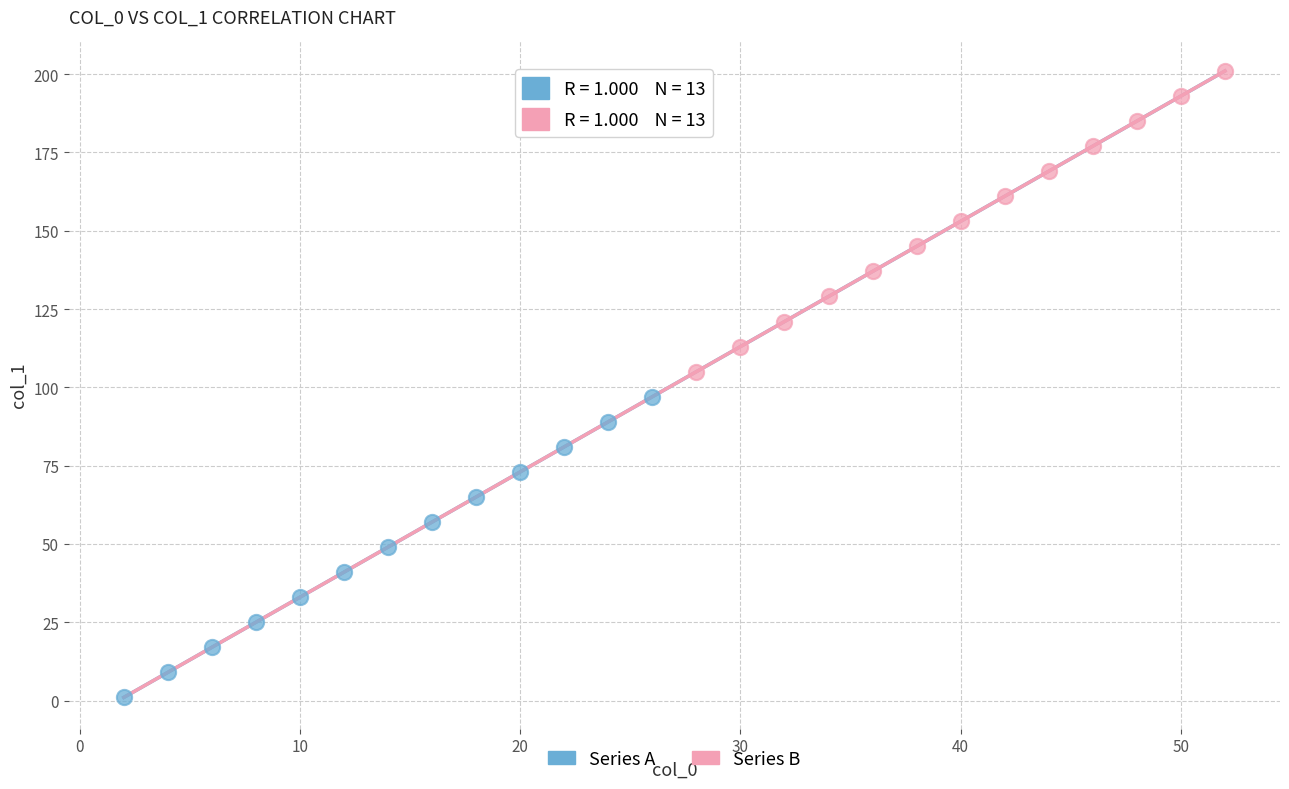

Which series reaches the maximum Y coordinate?

Series B